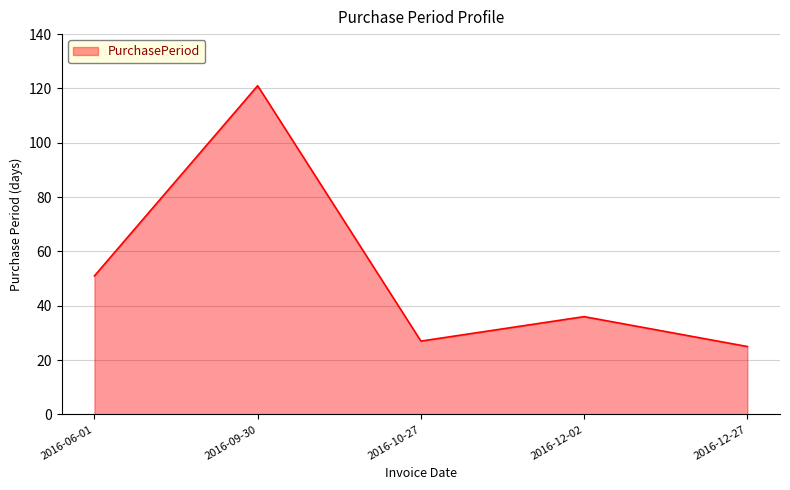

Does the chart display data point markers on the line(s)?

No